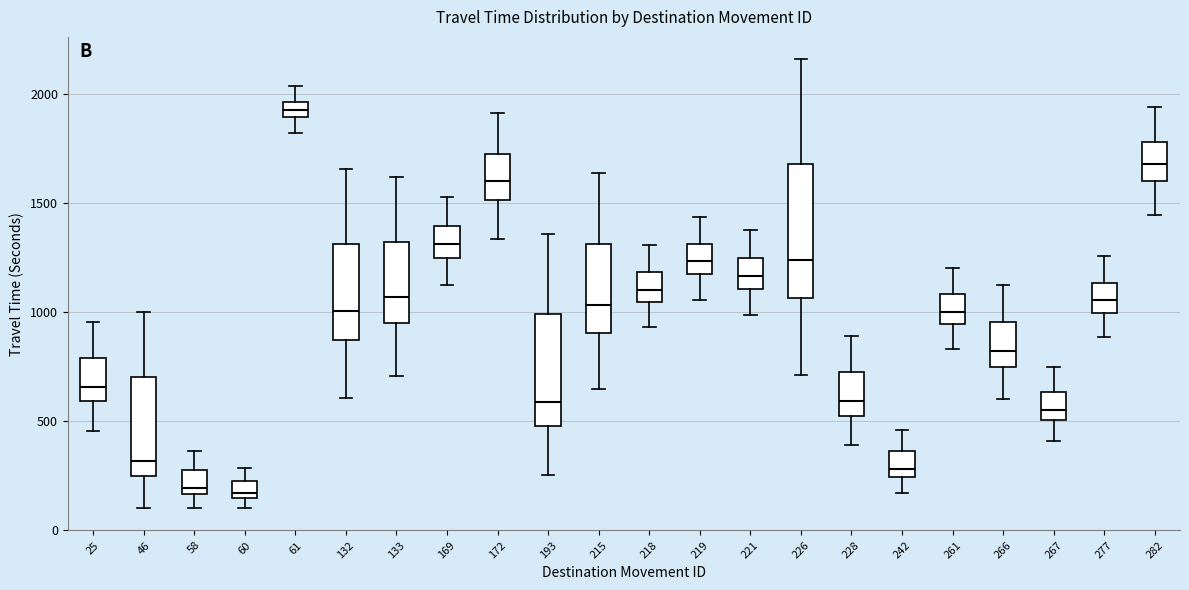

Which box's median line is the highest?

61